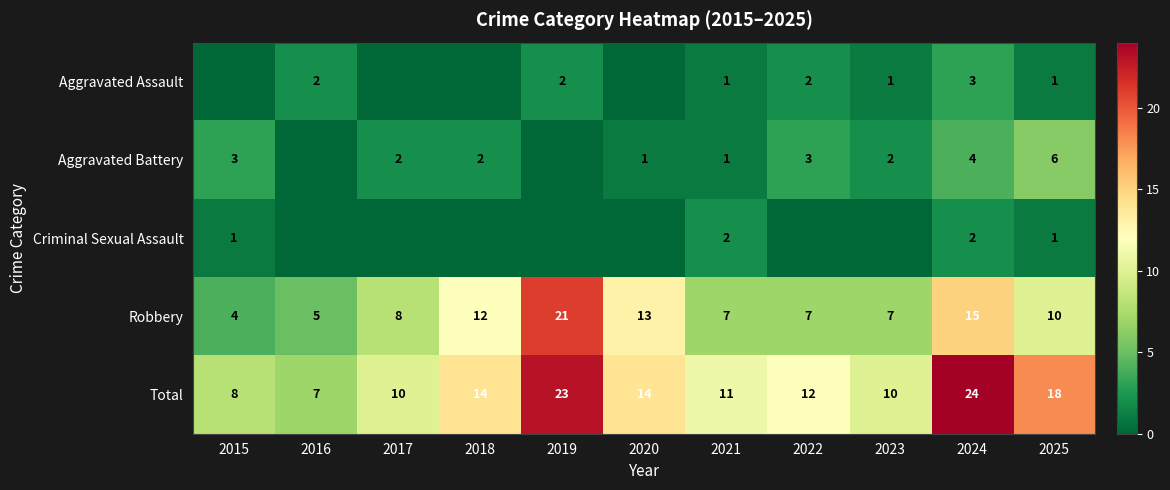

Is it true that Total equals 8 at 2015?

True